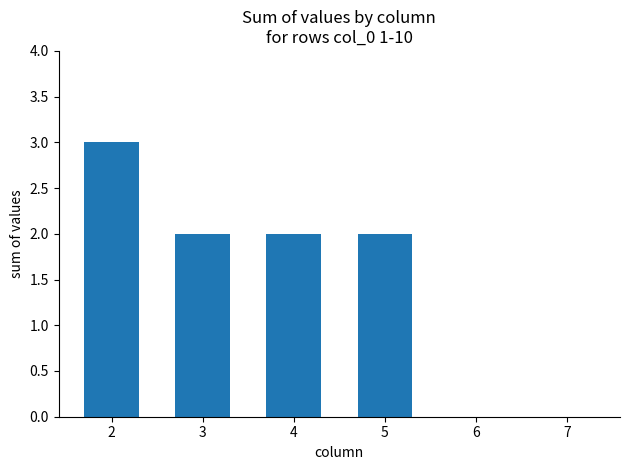

What is the greatest value displayed?

3